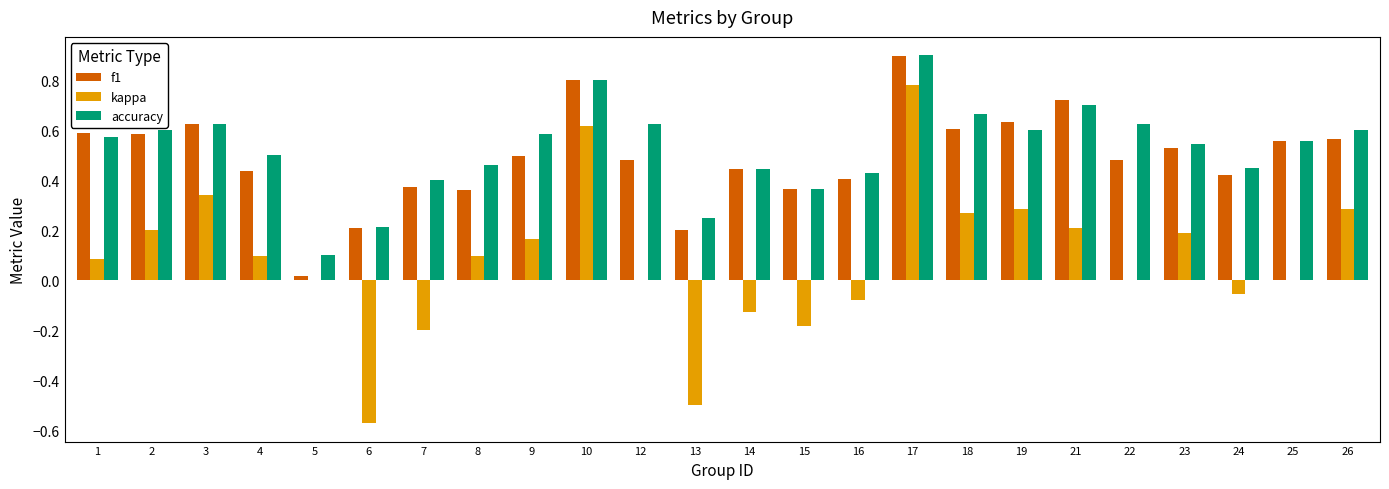

What is the sum of all accuracy values?

12.6